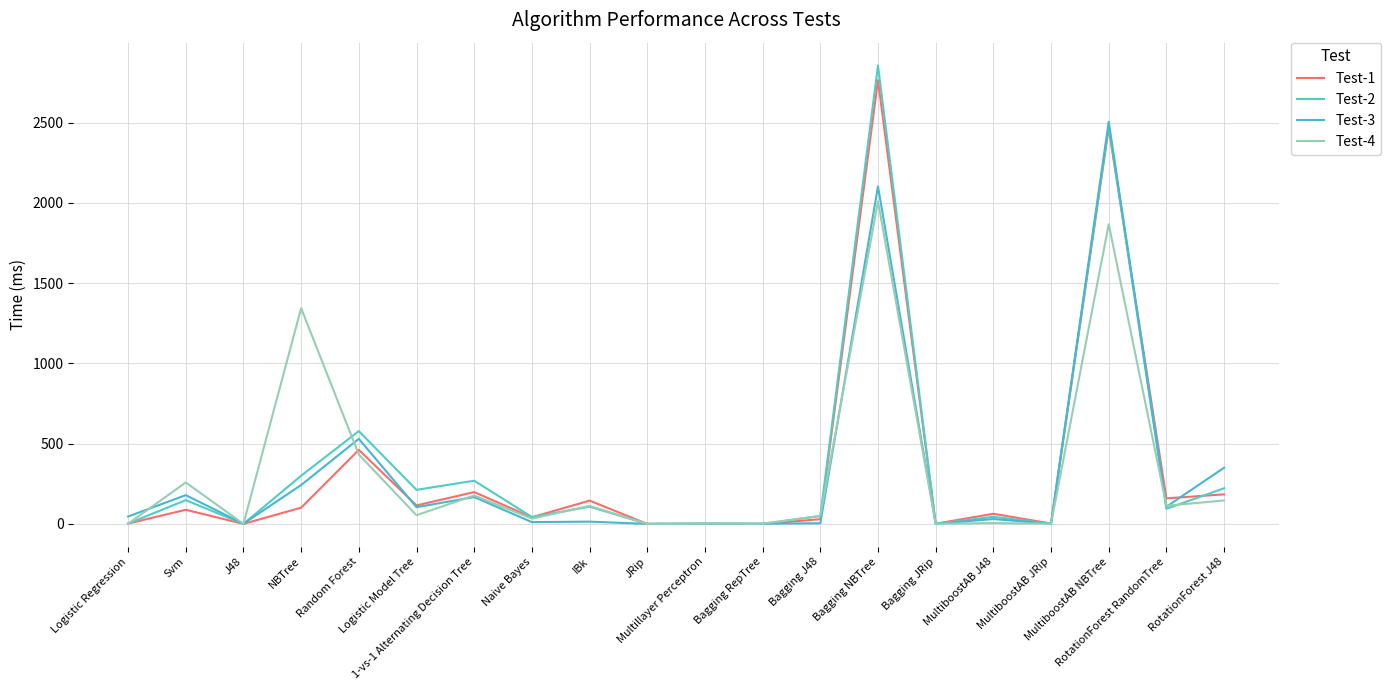

What is the average value of the Test-1 series?

341